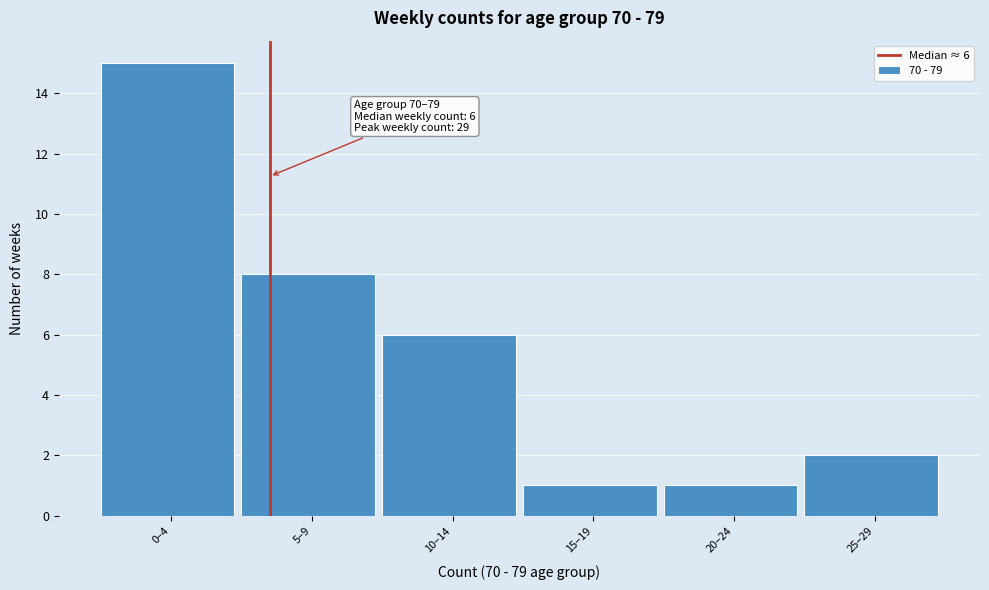

Reading right to left, transcribe all the data shown in this chart.

25–29=2	20–24=1	15–19=1	10–14=6	5–9=8	0–4=15